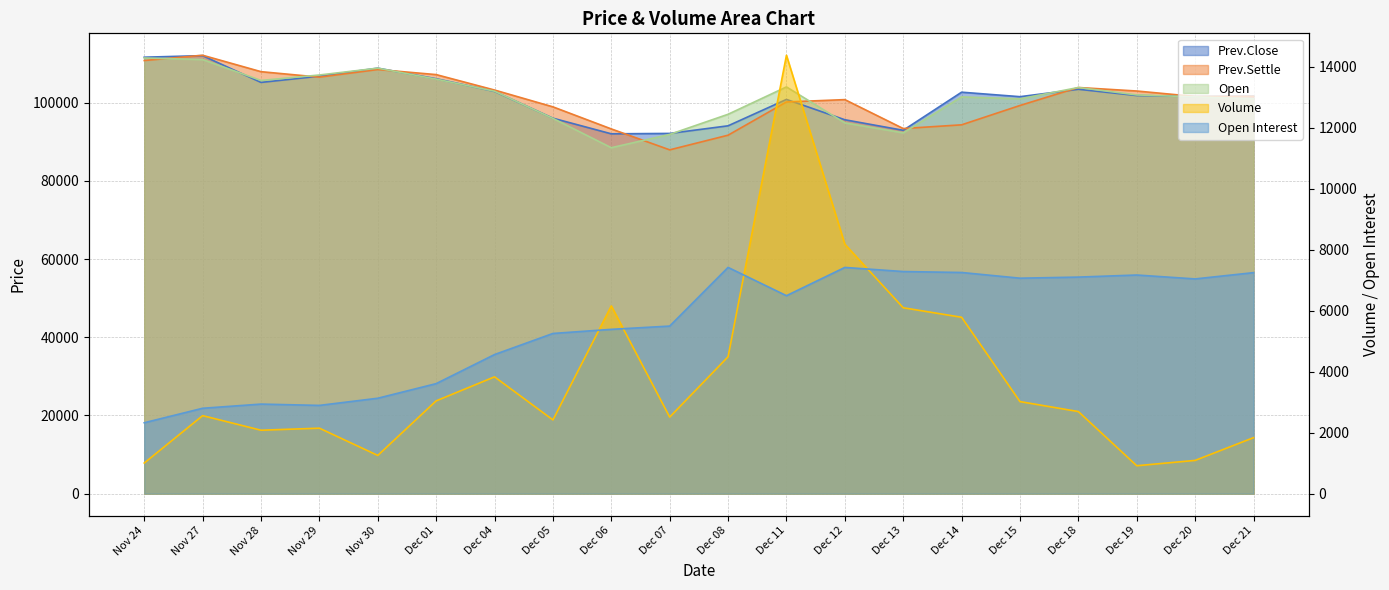

What is the total value across all series at Dec 04?

317493